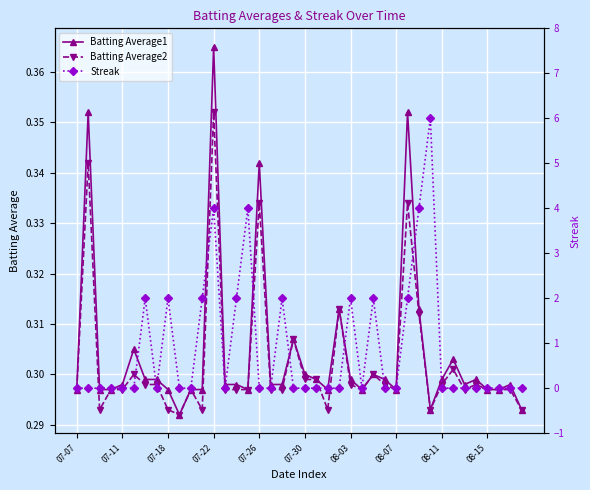

What position from the right is 13?

27